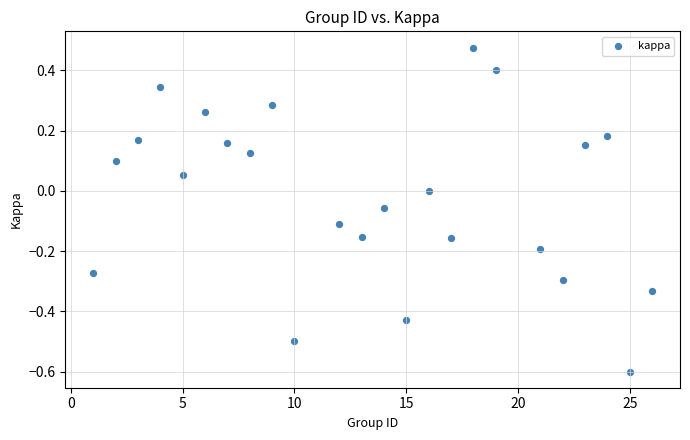

What is the range of X values (max minus min)?

25.0